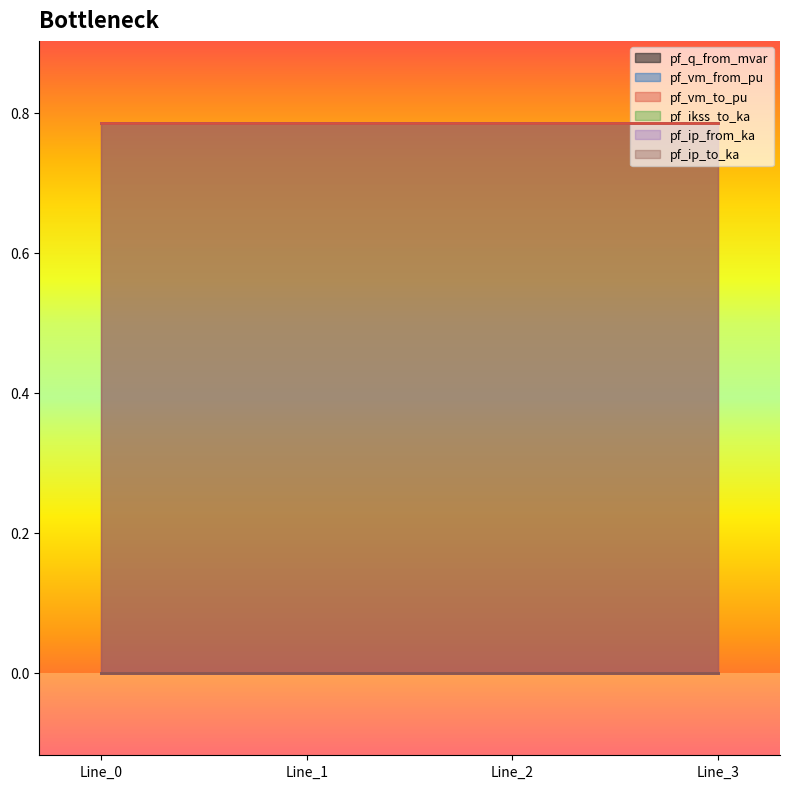

Rank the series at Line_2 from lowest to highest value.

pf_q_from_mvar, pf_ikss_to_ka, pf_ip_from_ka, pf_ip_to_ka, pf_vm_to_pu, pf_vm_from_pu